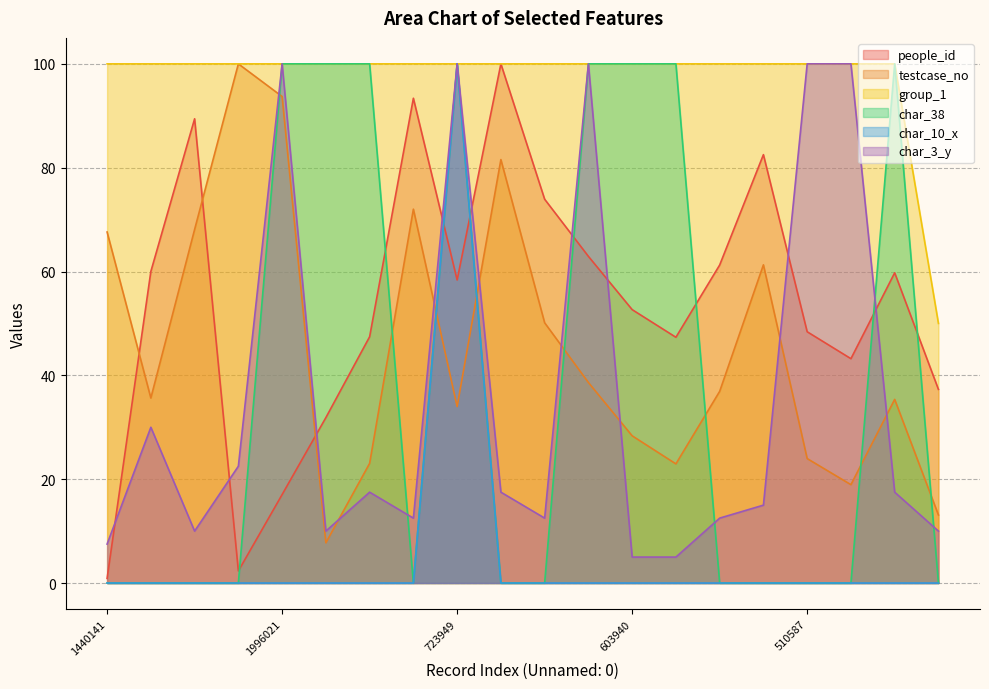

Reading left to right, transcribe all the data shown in this chart.

people_id: 0.9	60.0	89.4	2.3	17.0	31.9	47.4	93.4	58.4	100.0	73.9	62.9	52.7	47.3	61.3	82.5	48.4	43.2	59.8	37.3
testcase_no: 67.6	35.6	68.1	100.0	93.7	7.7	23.0	72.0	34.0	81.6	50.1	38.6	28.4	22.9	36.9	61.3	24.0	18.9	35.4	13.1
group_1: 100.0	100.0	100.0	100.0	100.0	100.0	100.0	100.0	100.0	100.0	100.0	100.0	100.0	100.0	100.0	100.0	100.0	100.0	100.0	50.0
char_38: 0.0	0.0	0.0	0.0	100.0	100.0	100.0	0.0	100.0	0.0	0.0	100.0	100.0	100.0	0.0	0.0	0.0	0.0	100.0	0.0
char_10_x: 0.0	0.0	0.0	0.0	0.0	0.0	0.0	0.0	100.0	0.0	0.0	0.0	0.0	0.0	0.0	0.0	0.0	0.0	0.0	0.0
char_3_y: 7.5	30.0	10.0	22.5	100.0	10.0	17.5	12.5	100.0	17.5	12.5	100.0	5.0	5.0	12.5	15.0	100.0	100.0	17.5	10.0